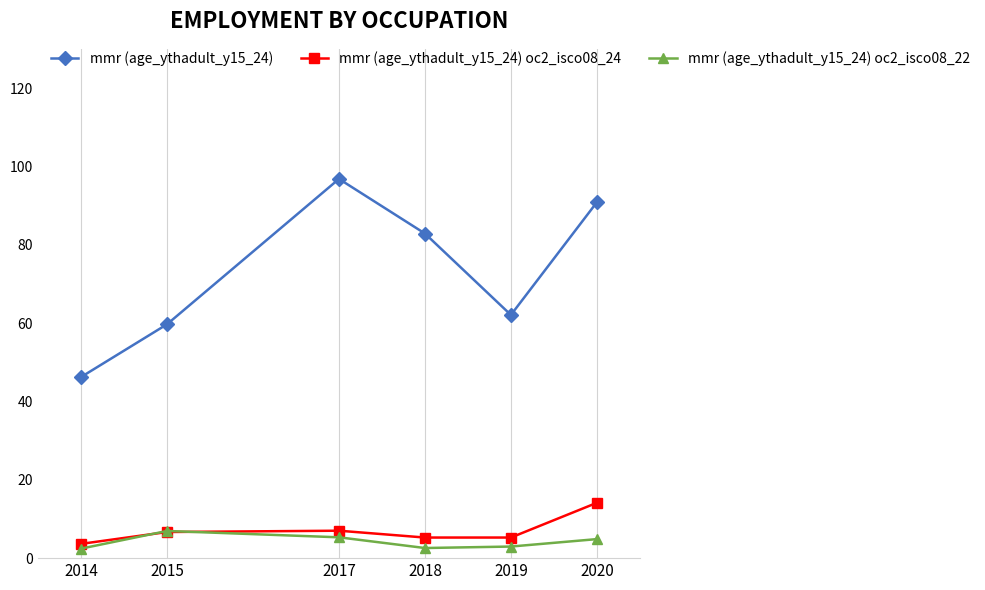

How many lines are shown in the chart?

3